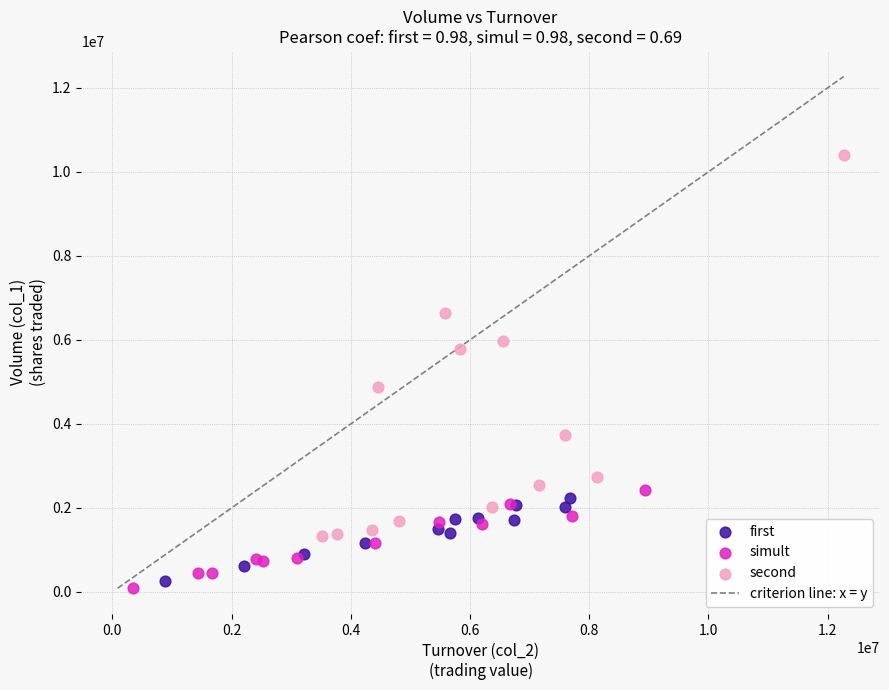

Which series reaches the maximum Y coordinate?

second